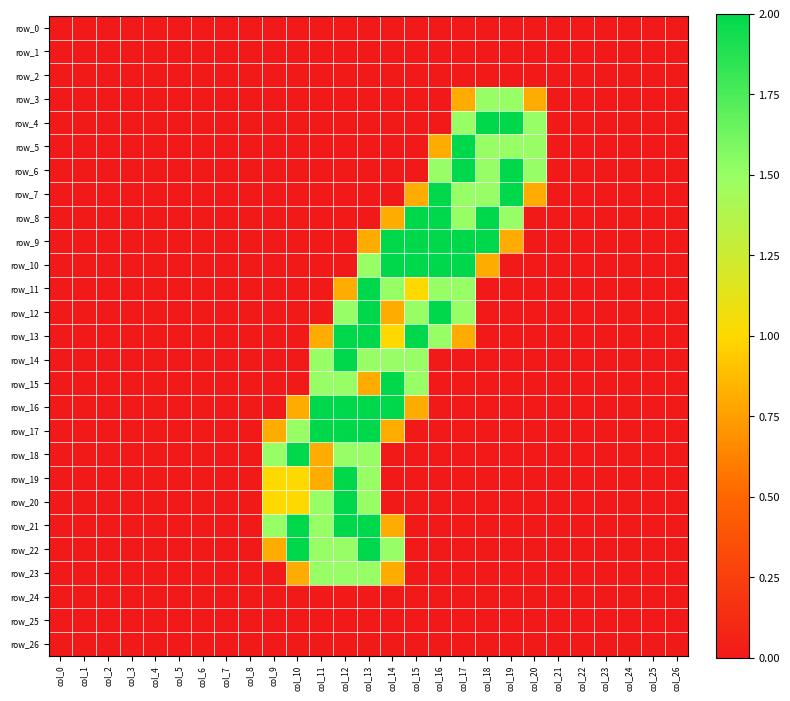

Rank the series by their maximum value, from highest to lowest.

row_4, row_5, row_6, row_7, row_8, row_9, row_10, row_11, row_12, row_13, row_14, row_15, row_16, row_17, row_18, row_19, row_20, row_21, row_22, row_3, row_23, row_0, row_1, row_2, row_24, row_25, row_26